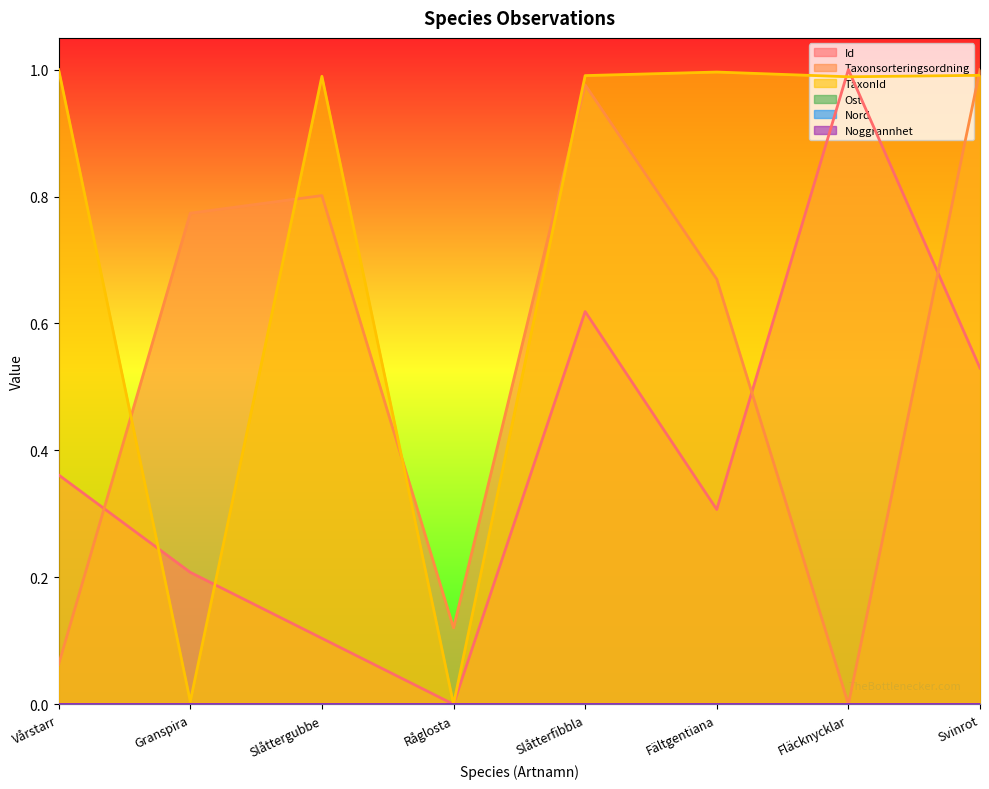

List the series in order of their overall mean, highest first.

TaxonId, Taxonsorteringsordning, Id